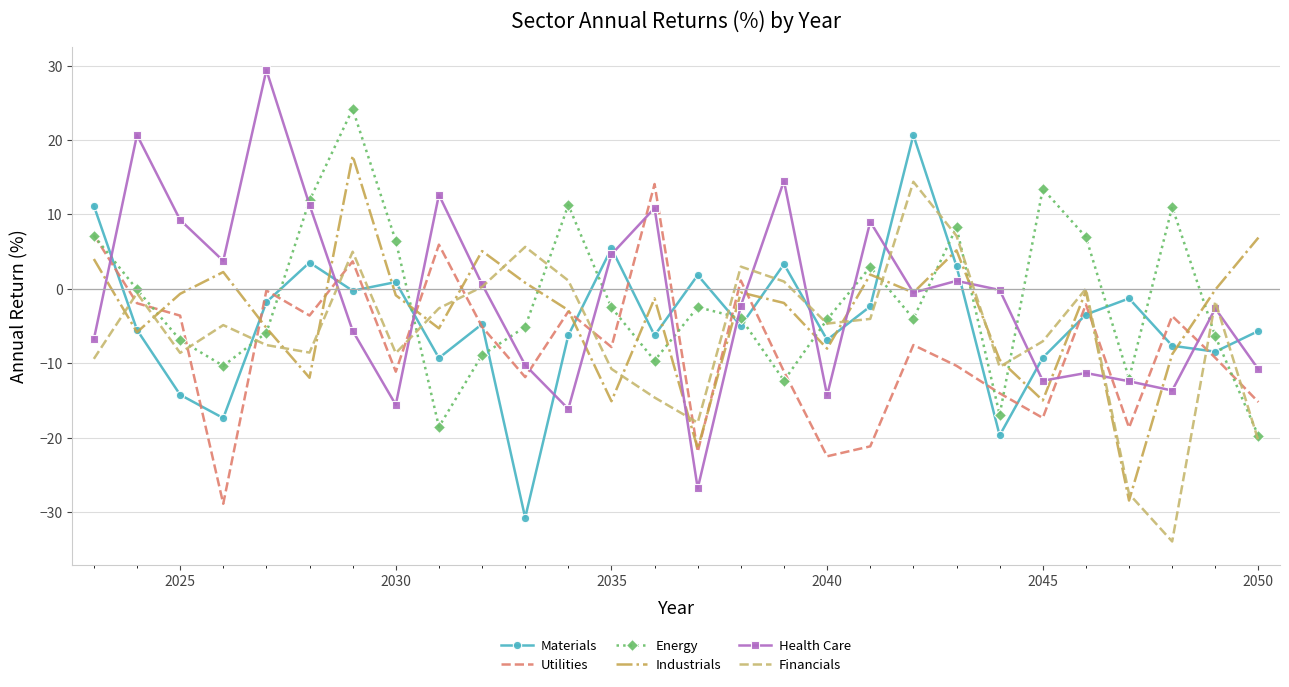

What is the smallest value displayed?

-34.0